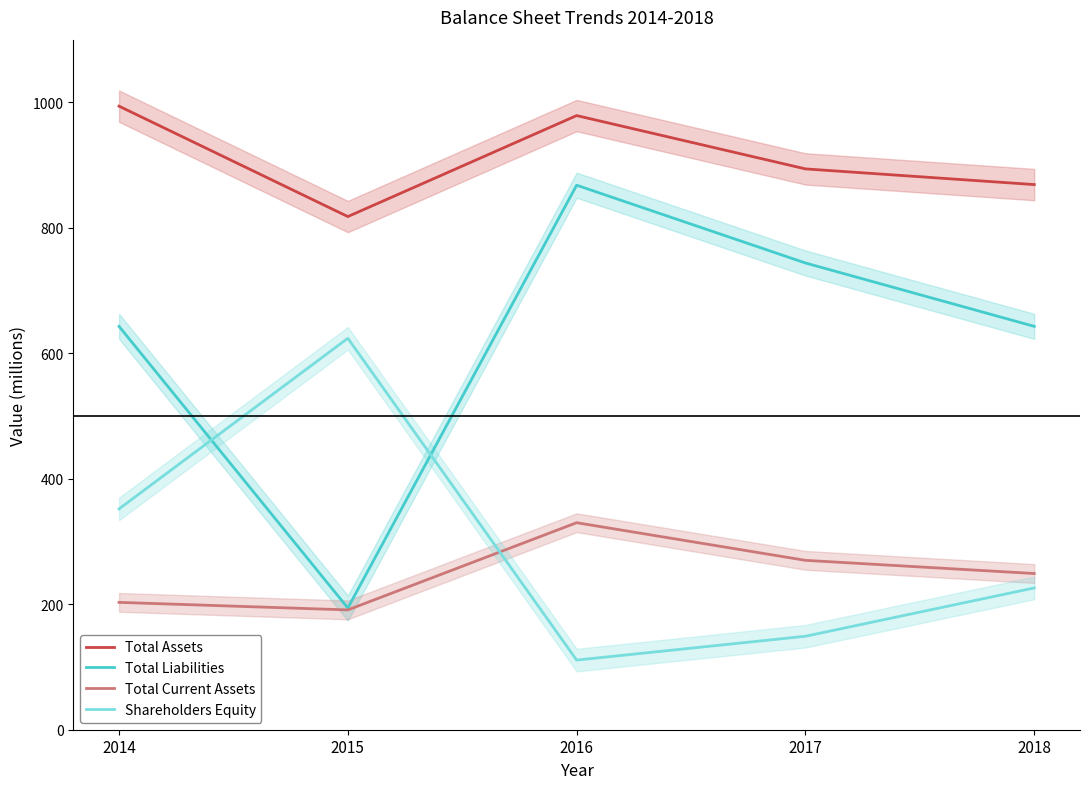

Which series has the widest spread of values?

Total Liabilities